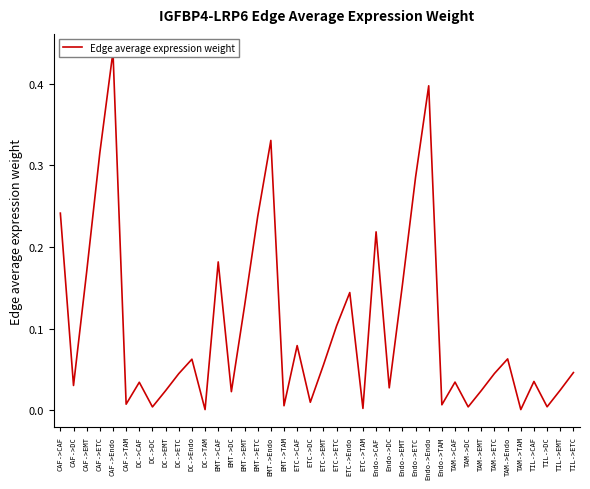

What is the label of the 9th point from the left?

DC->EMT